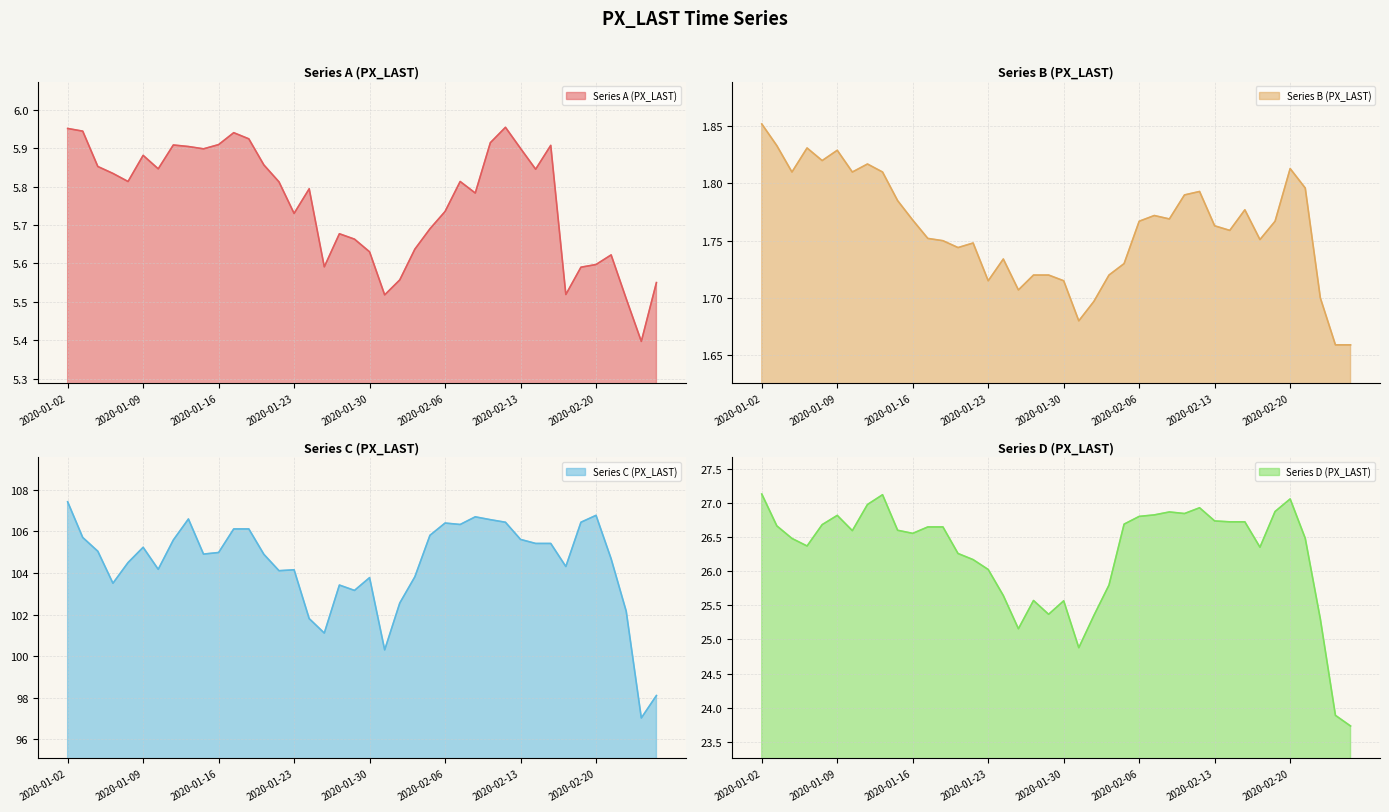

True or false: Series_C and Series_A intersect in this chart.

False